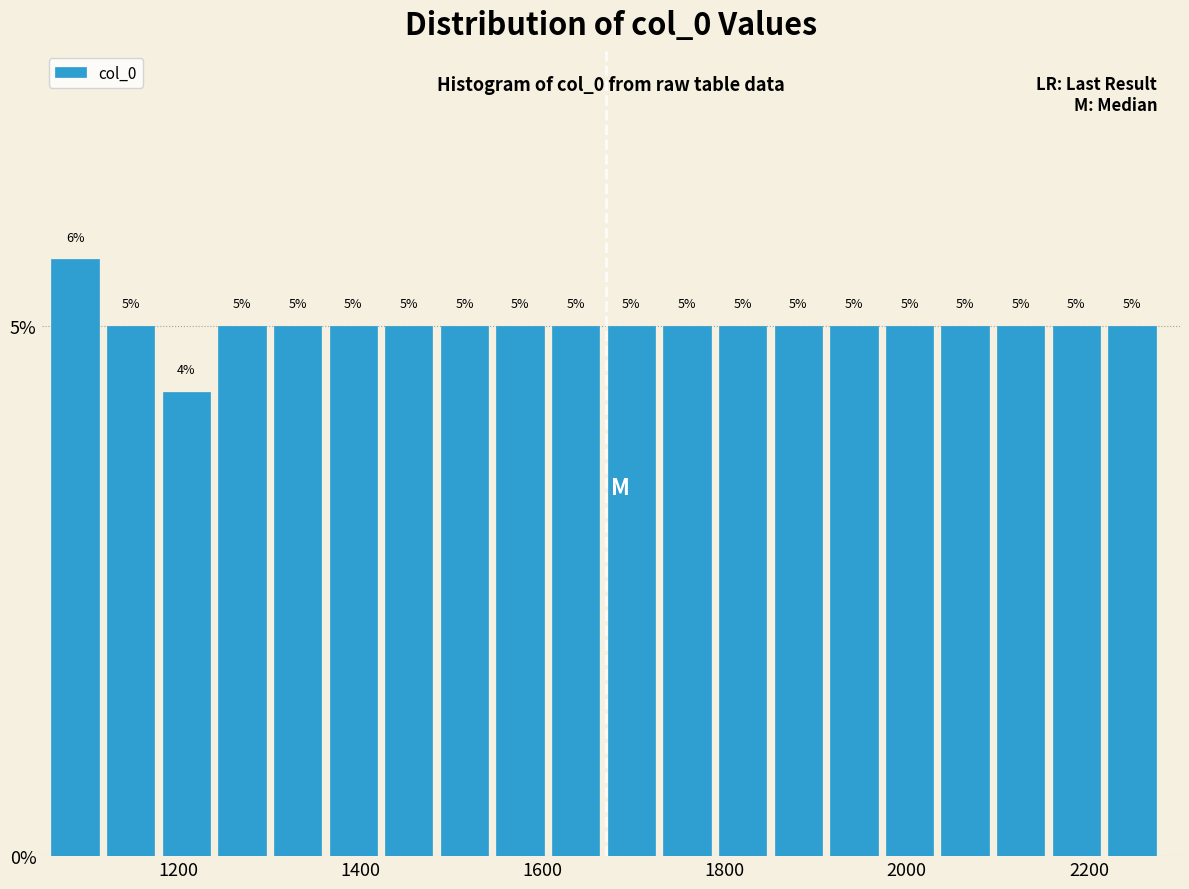

Around what value on the x-axis is the tallest bar? Give the approximate position of its centre, as read against the axis.

1080